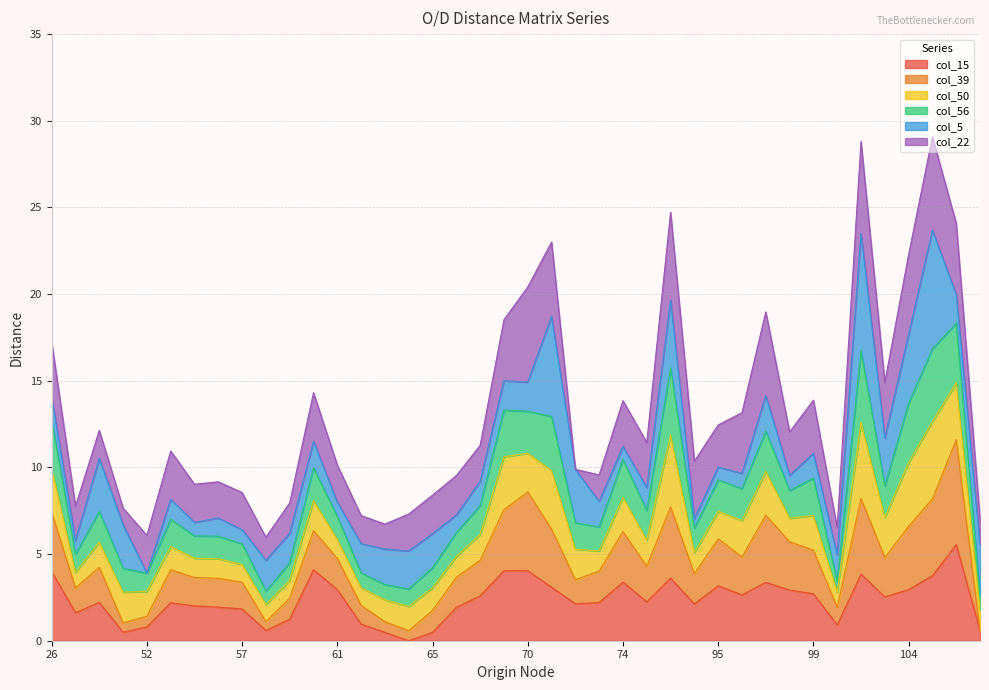

At how many categories does at least one series exceed 17?

6